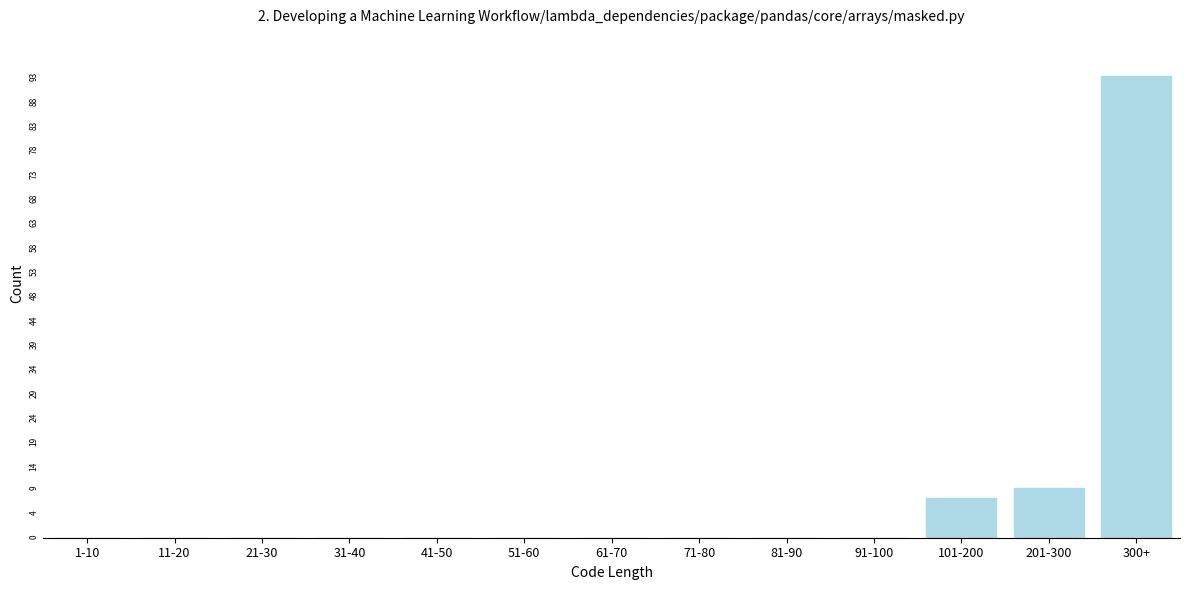

Reading left to right, list all the values displayed in this chart.

1-10=0	11-20=0	21-30=0	31-40=0	41-50=0	51-60=0	61-70=0	71-80=0	81-90=0	91-100=0	101-200=8	201-300=10	300+=93